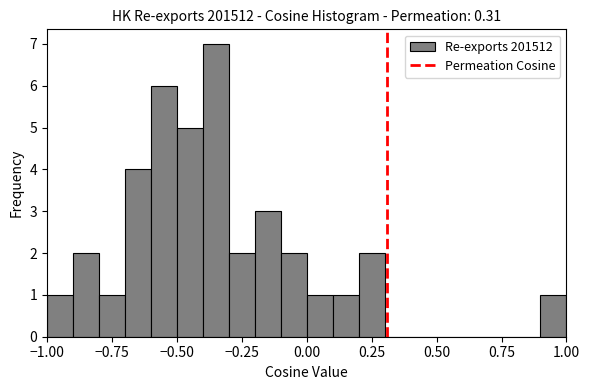

Around what value on the x-axis is the tallest bar? Give the approximate position of its centre, as read against the axis.

-0.35